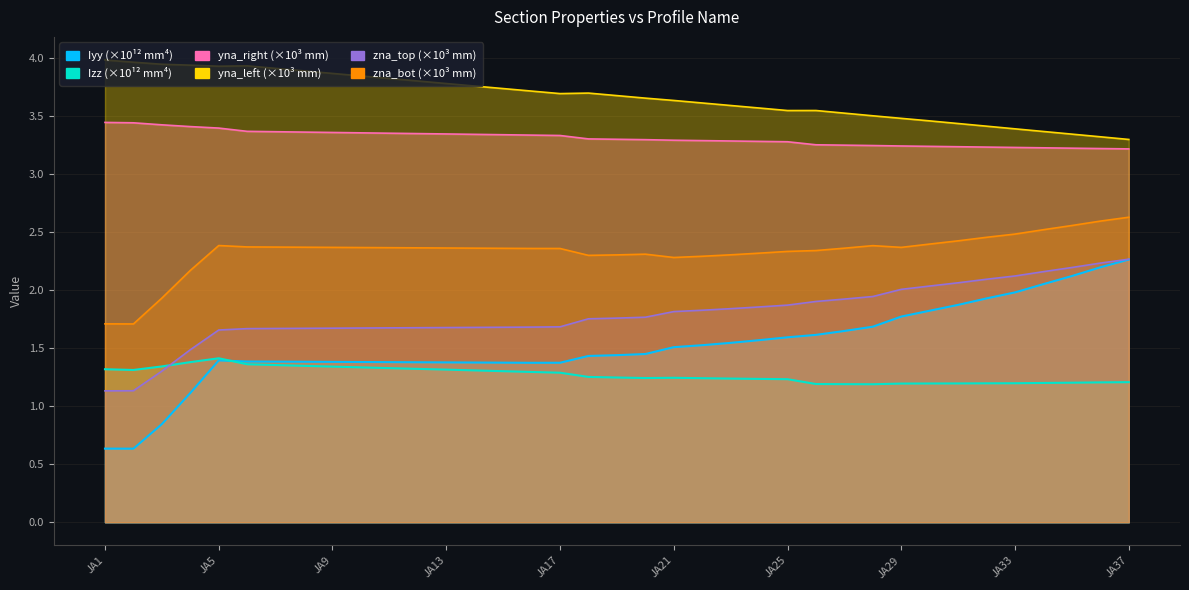

True or false: zna_top and Iyy intersect in this chart.

False